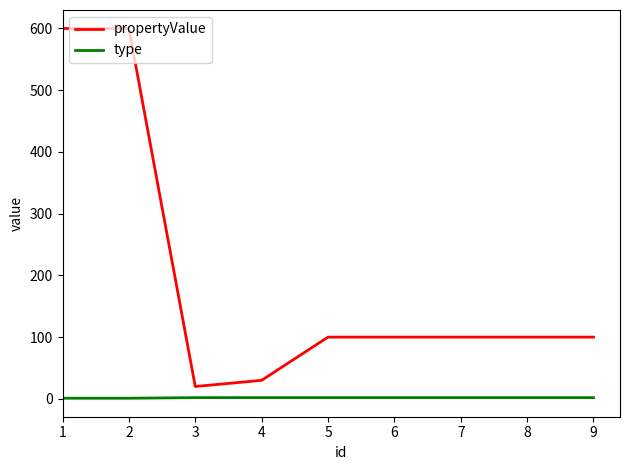

How many series are shown in this chart?

2